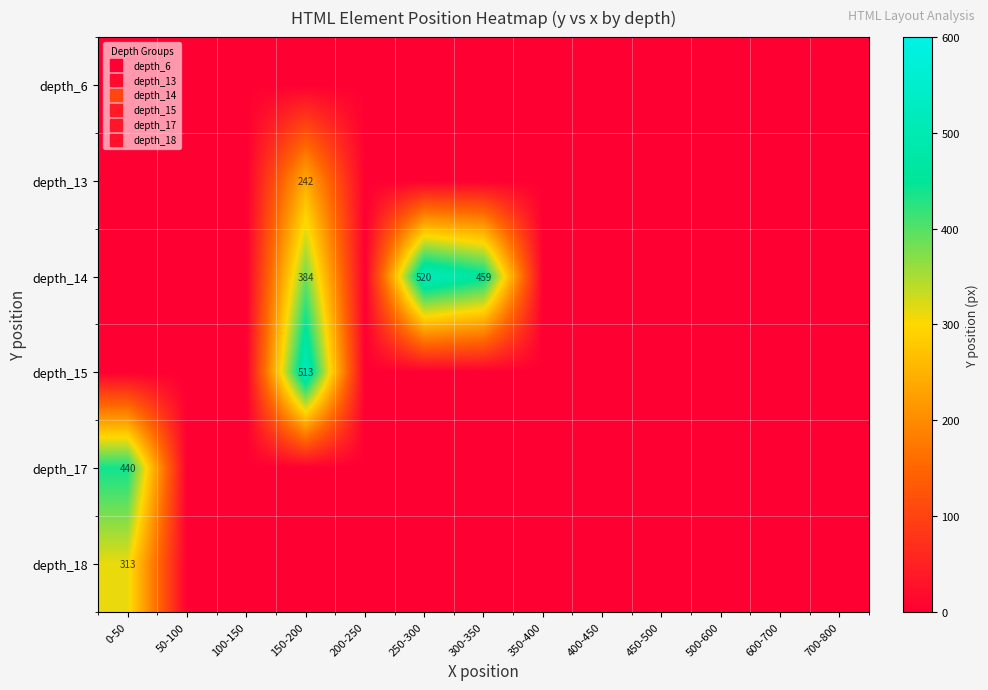

Which series has the largest total across all categories?

depth_14